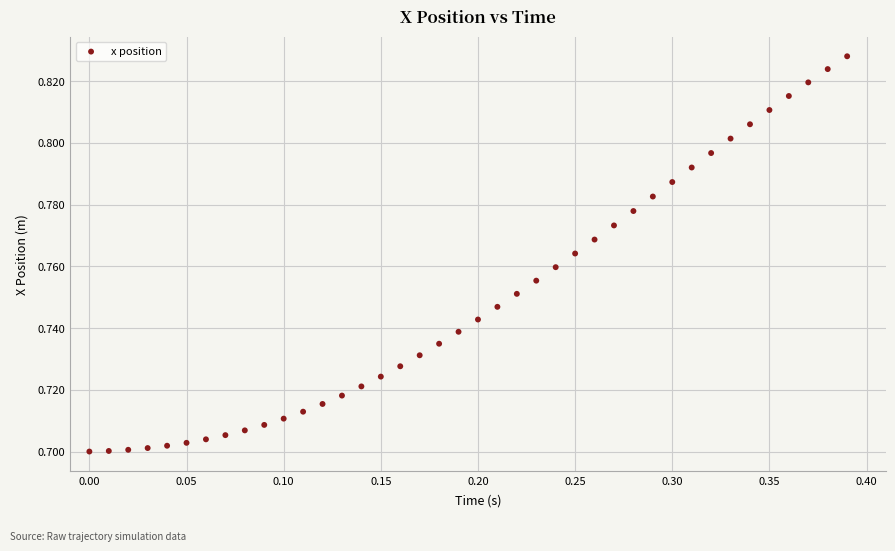

What is the range of X values (max minus min)?

0.4